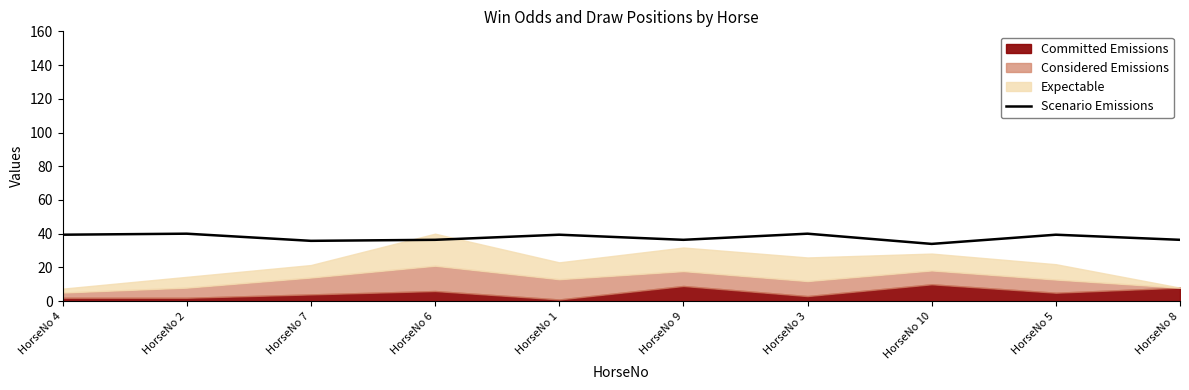

What is the highest value of the Scenario Emissions series?

40.0